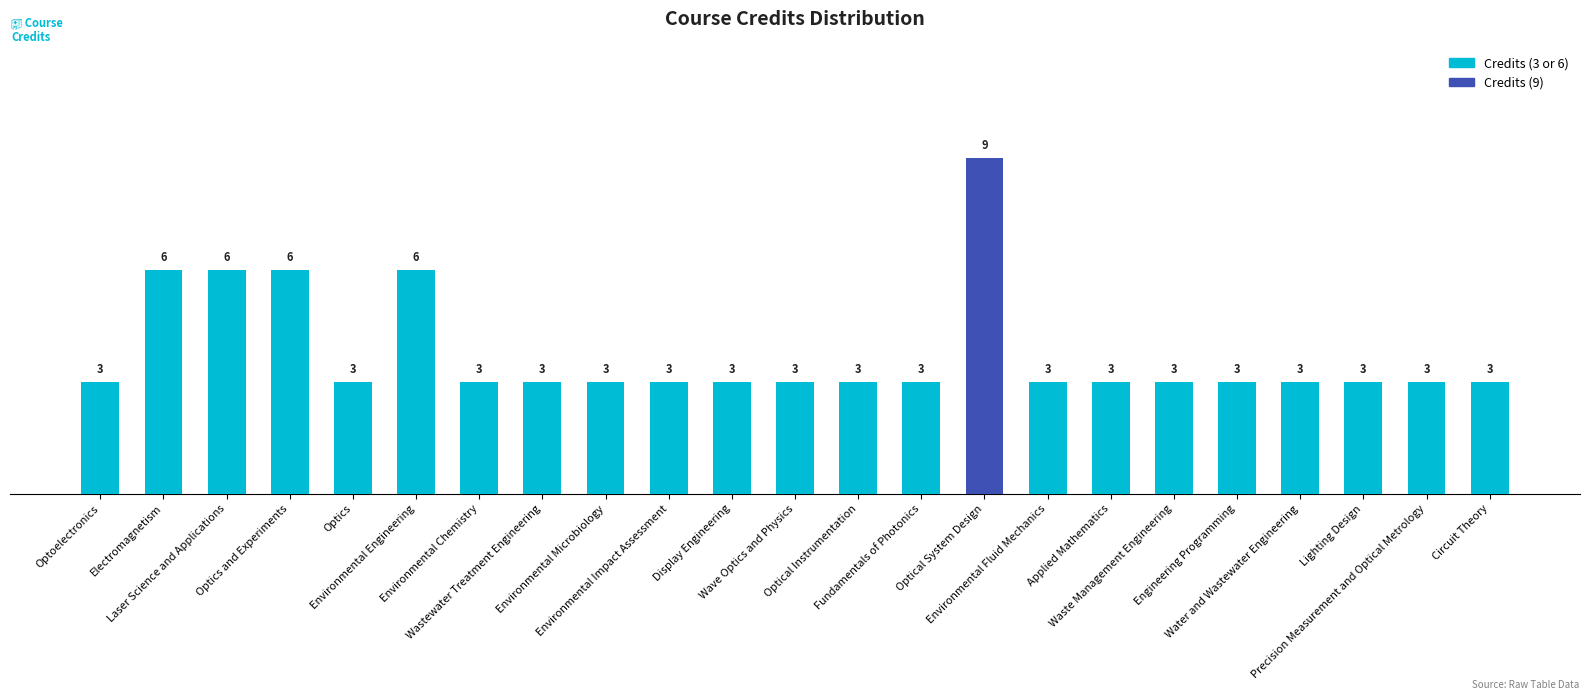

Which label corresponds to the largest value in the chart?

Optical System Design